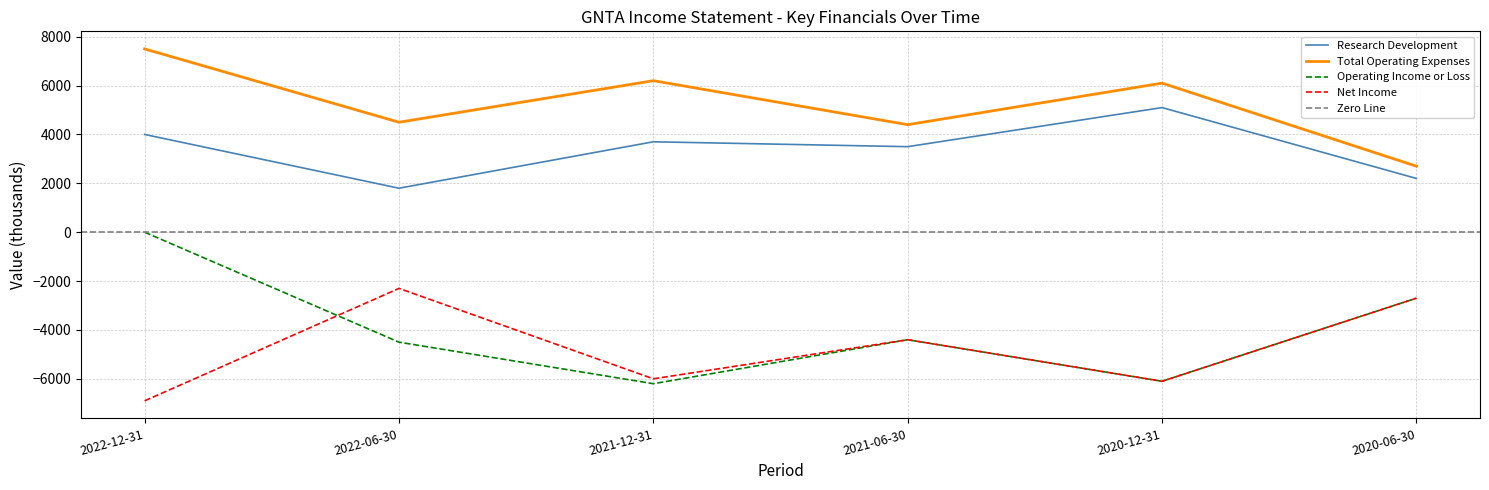

The value of Net Income at 2021-06-30 is -4400. True or false?

True